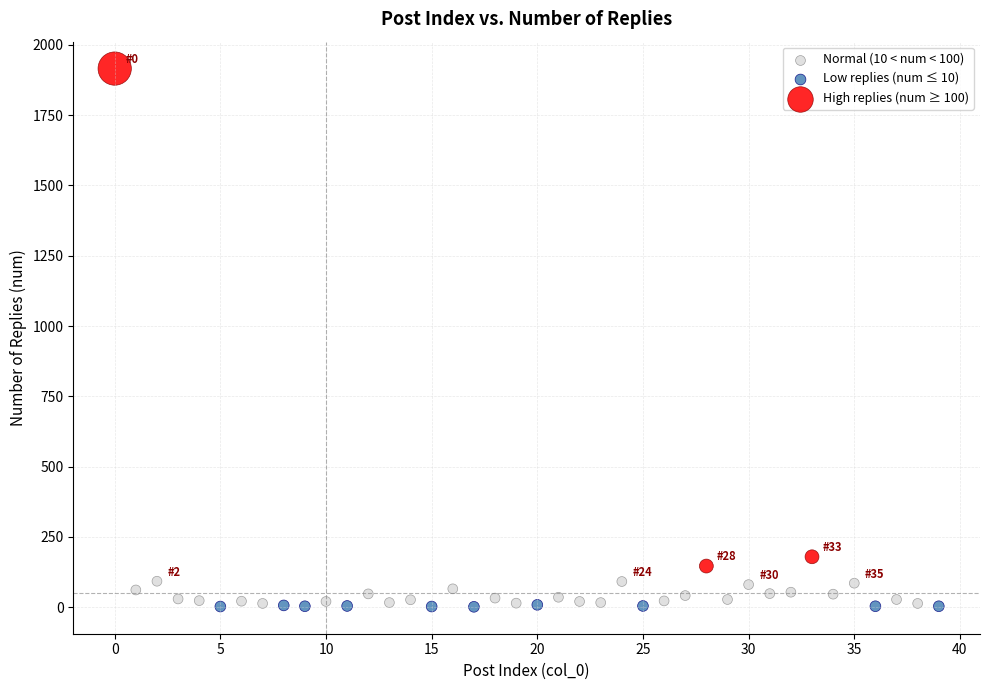

Which series has the largest Y range (max minus min)?

High replies (num ≥ 100)